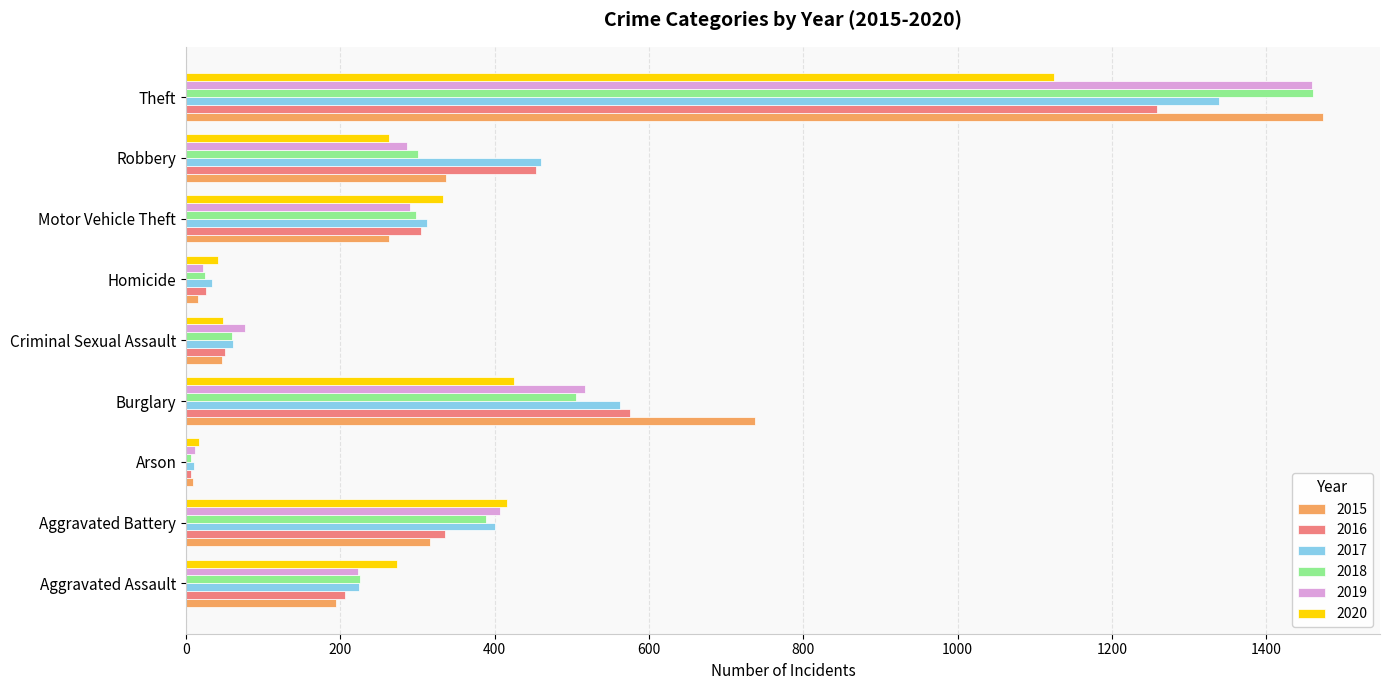

Is it true that 2020 equals 416 at Aggravated Battery?

True